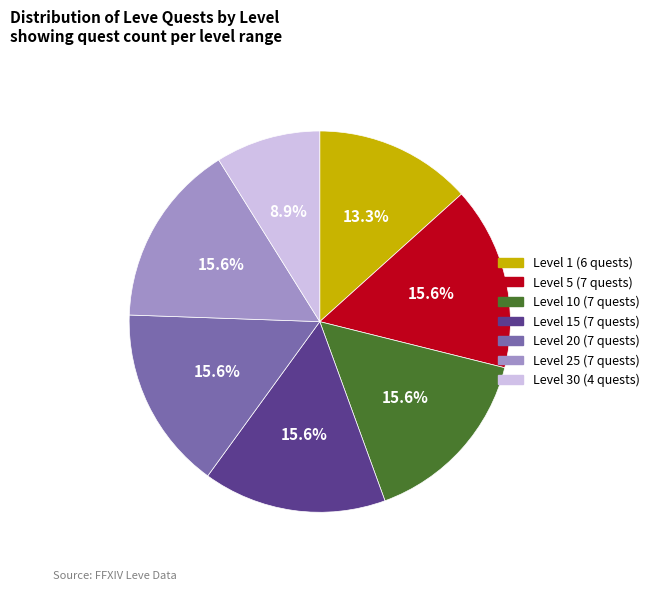

Does any single category account for the majority?

No